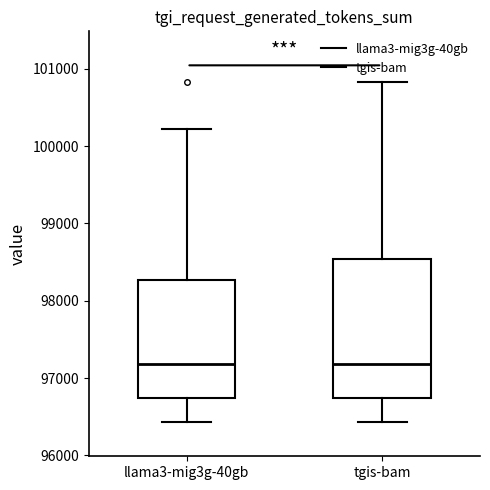

Reading left to right, transcribe this box plot: for each box, give where its median line is, the range the box spans, and where its two whiskers end, as read against the y-axis. The values are not printed on the chart, so give them approximately, as read against the axis.

llama3-mig3g-40gb: median 97200, box 96700 to 98300, whiskers 96400 to 100200
tgis-bam: median 97200, box 96700 to 98500, whiskers 96400 to 100800